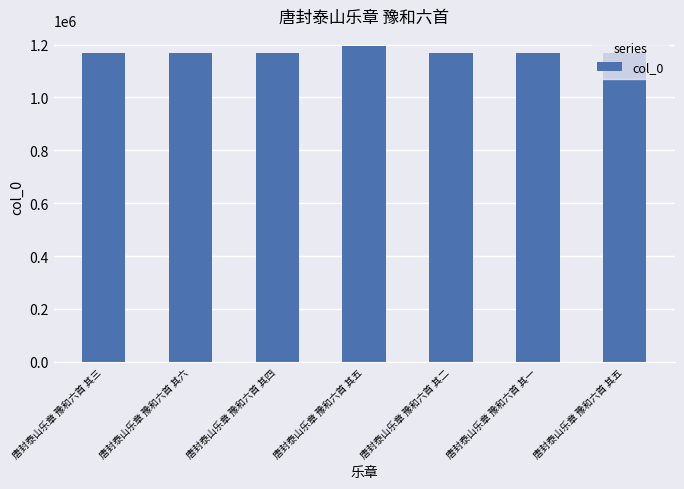

True or false: the data shows 1859745 at 唐封泰山乐章 豫和六首 其一.

False